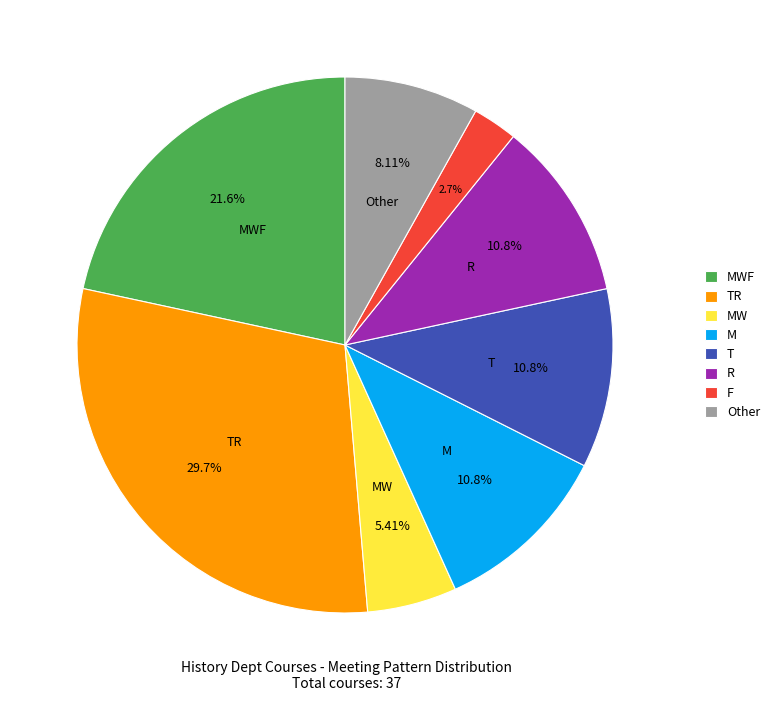

To the nearest percent, what is the difference between the largest and smallest slice percentages?

27%